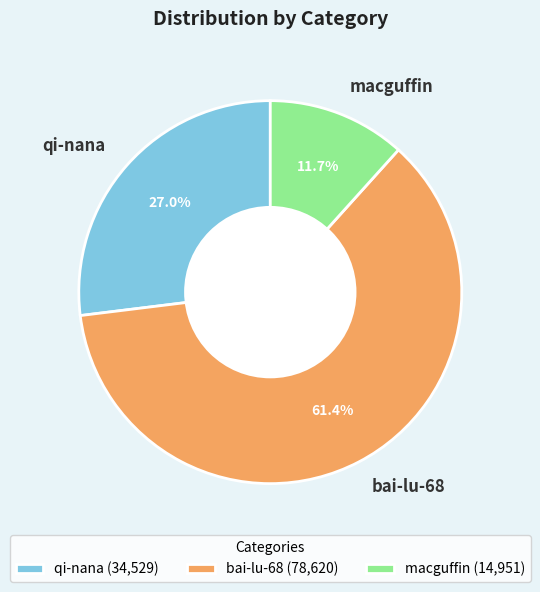

Rank the categories by value from highest to lowest.

bai-lu-68, qi-nana, macguffin